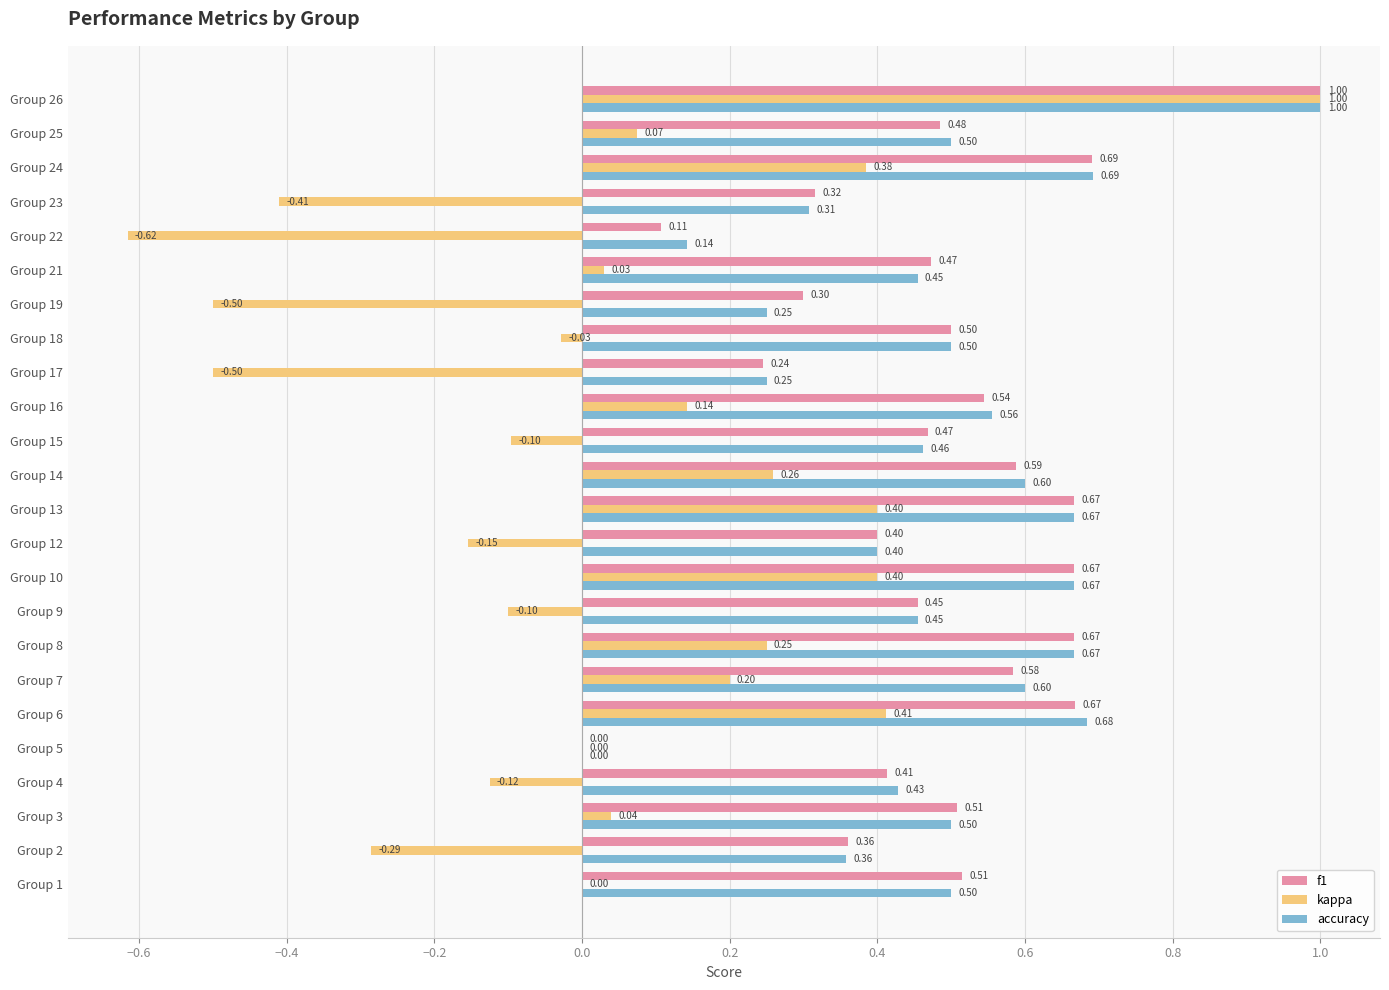

At which category is the sum across all series the highest?

Group 26